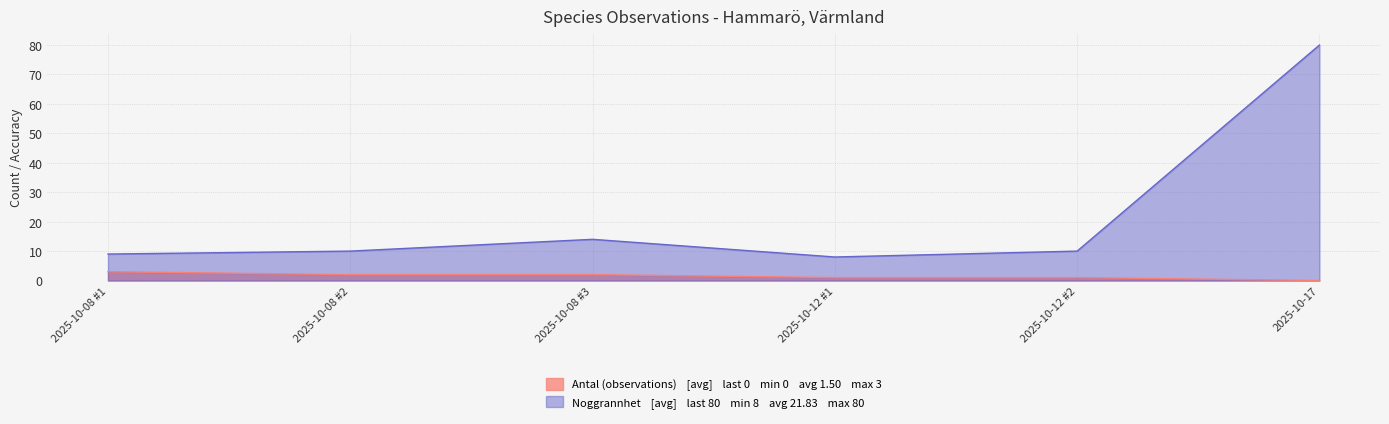

Reading left to right, extract all data points from this chart.

Antal (observations): 3	2	2	1	1	0
Noggrannhet: 9	10	14	8	10	80